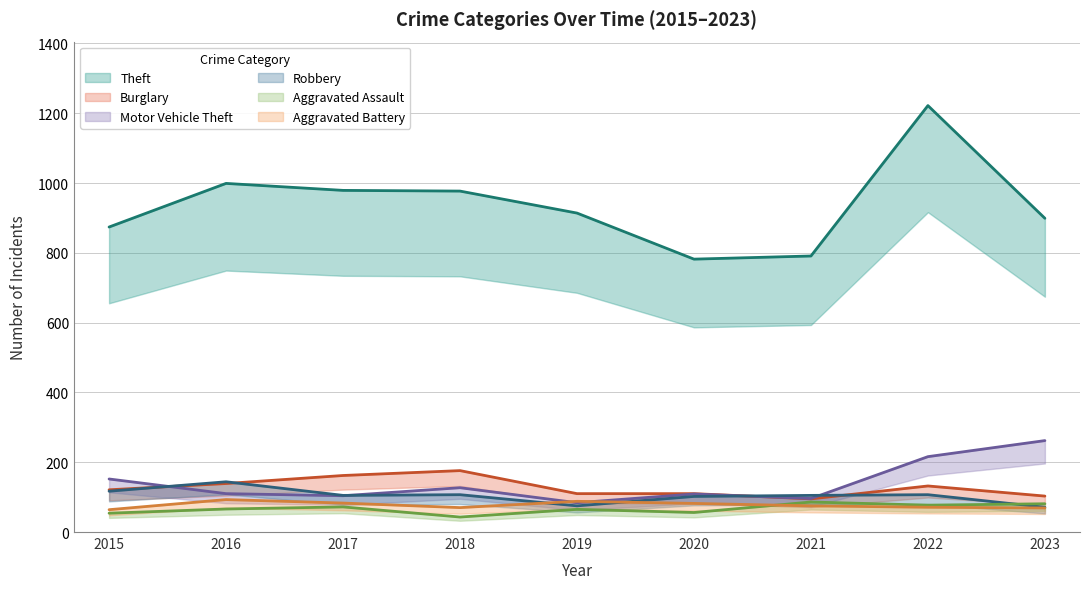

Between 2018 and 2020, which series saw the biggest shift?

Theft